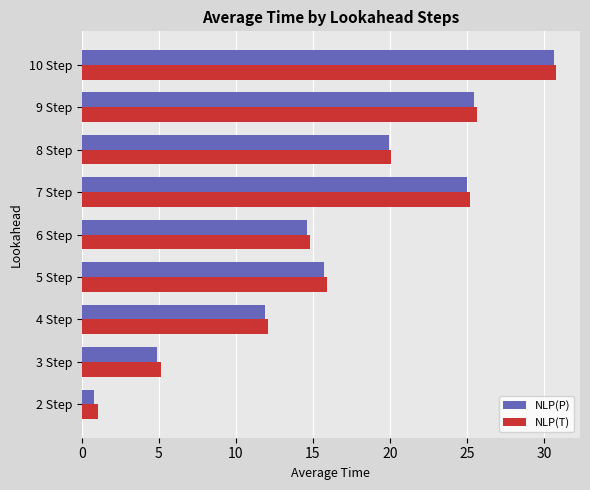

What is the difference between the maximum and minimum values in the NLP(T) series?

29.7